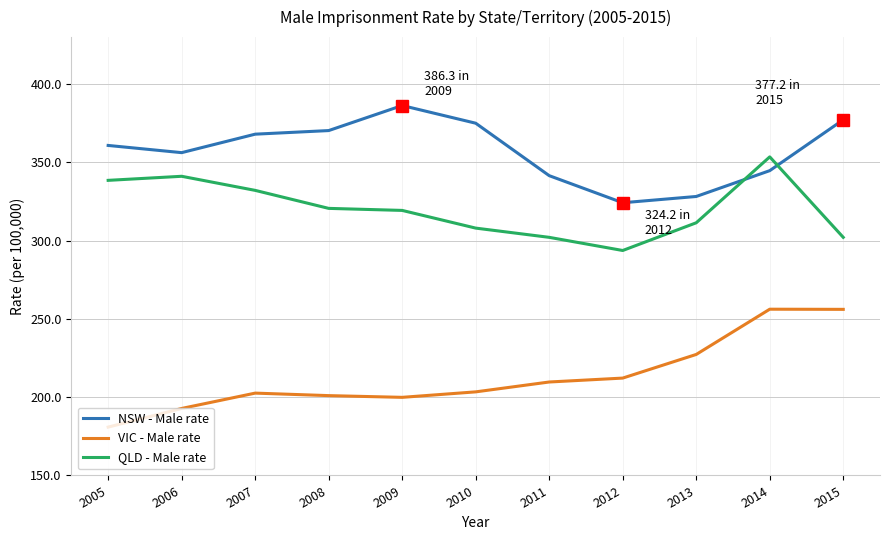

Where does the QLD - Male rate series first go above 319?

2005